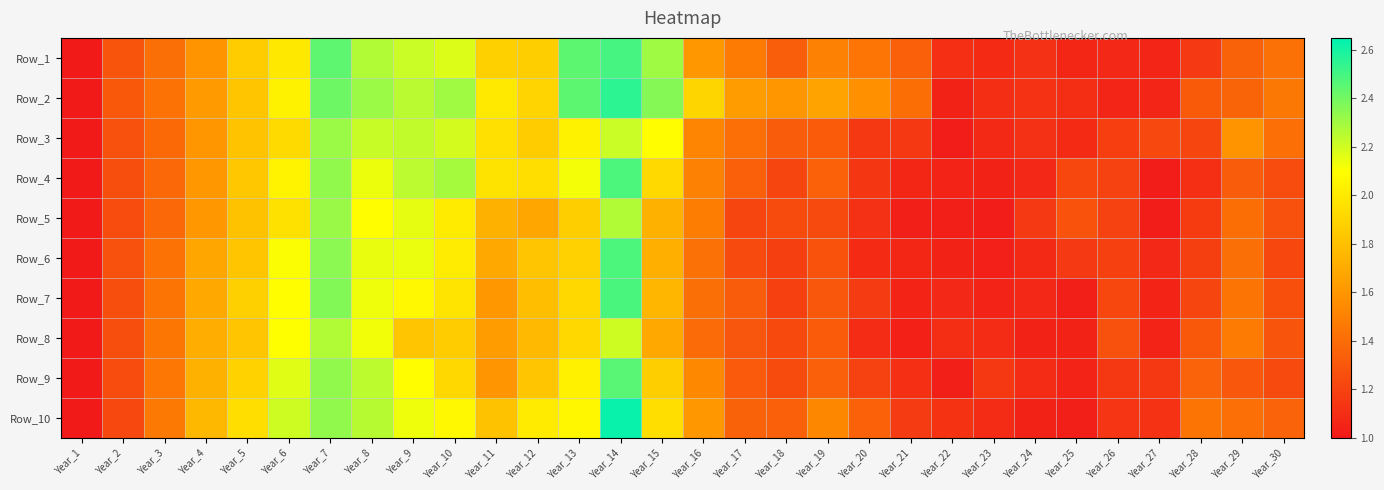

List the series in order of their peak value, lowest first.

Row_8, Row_3, Row_5, Row_9, Row_6, Row_4, Row_7, Row_1, Row_2, Row_10